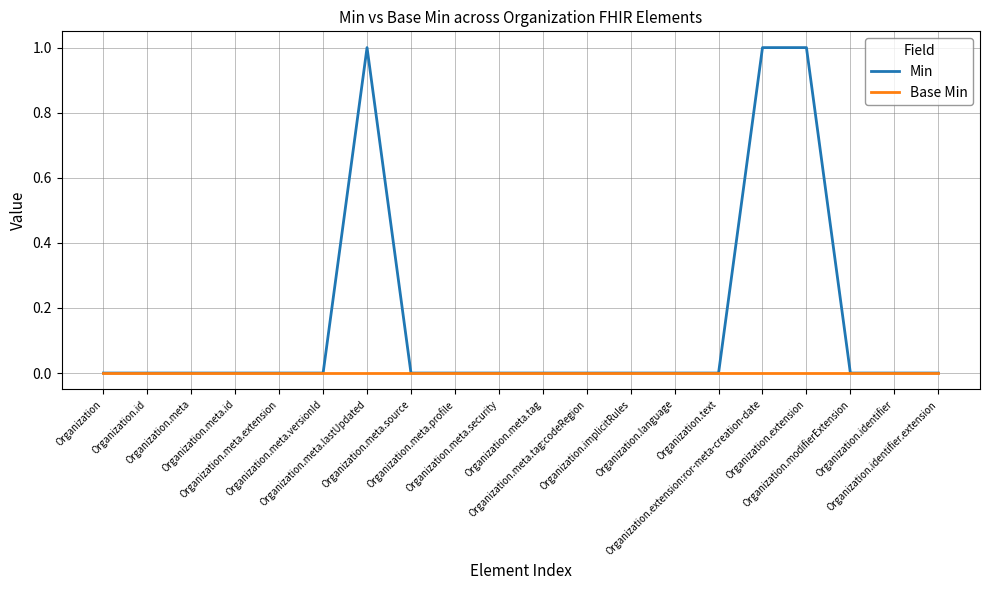

Is this an area chart (filled region under the line)?

No